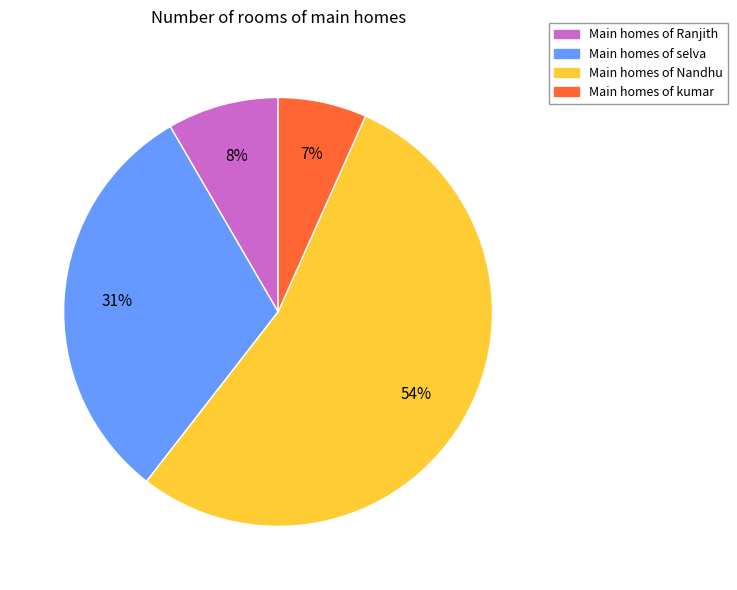

To the nearest percent, what is the difference between the largest and smallest slice percentages?

47%